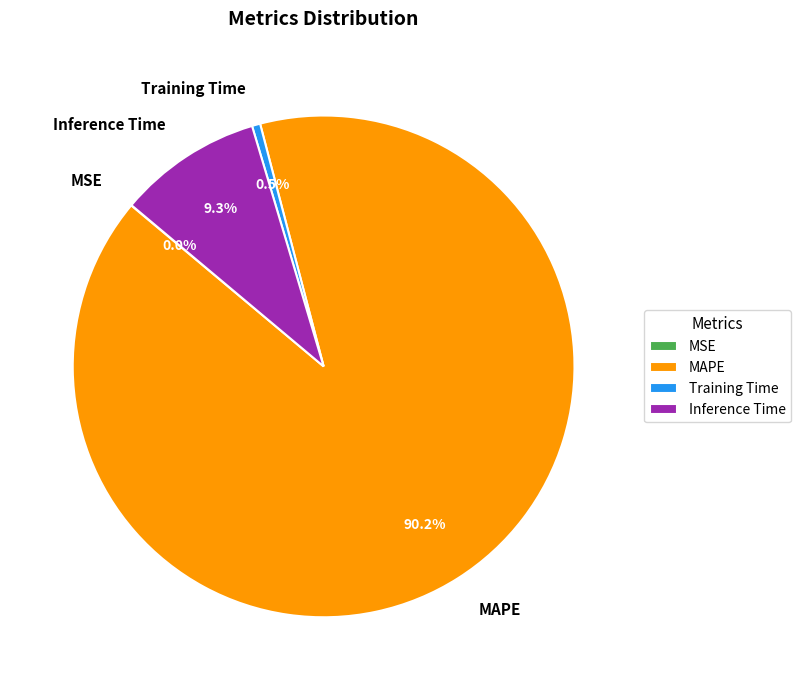

What is the largest slice in the pie chart?

MAPE